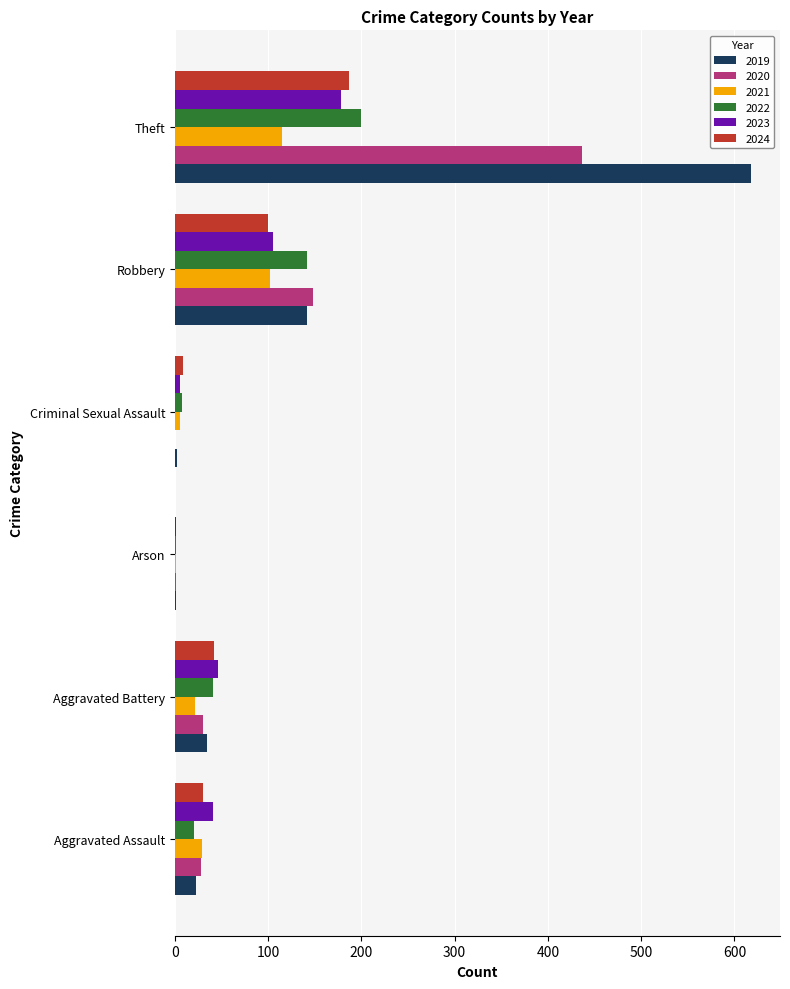

True or false: 2020 has a value of 28 at Aggravated Assault.

True